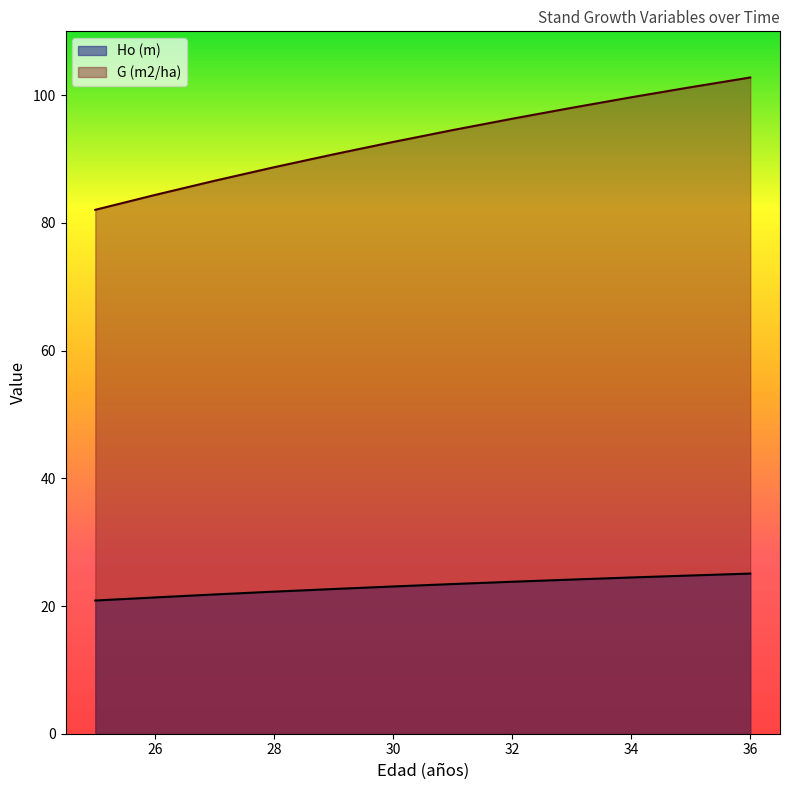

How many lines are shown in the chart?

2